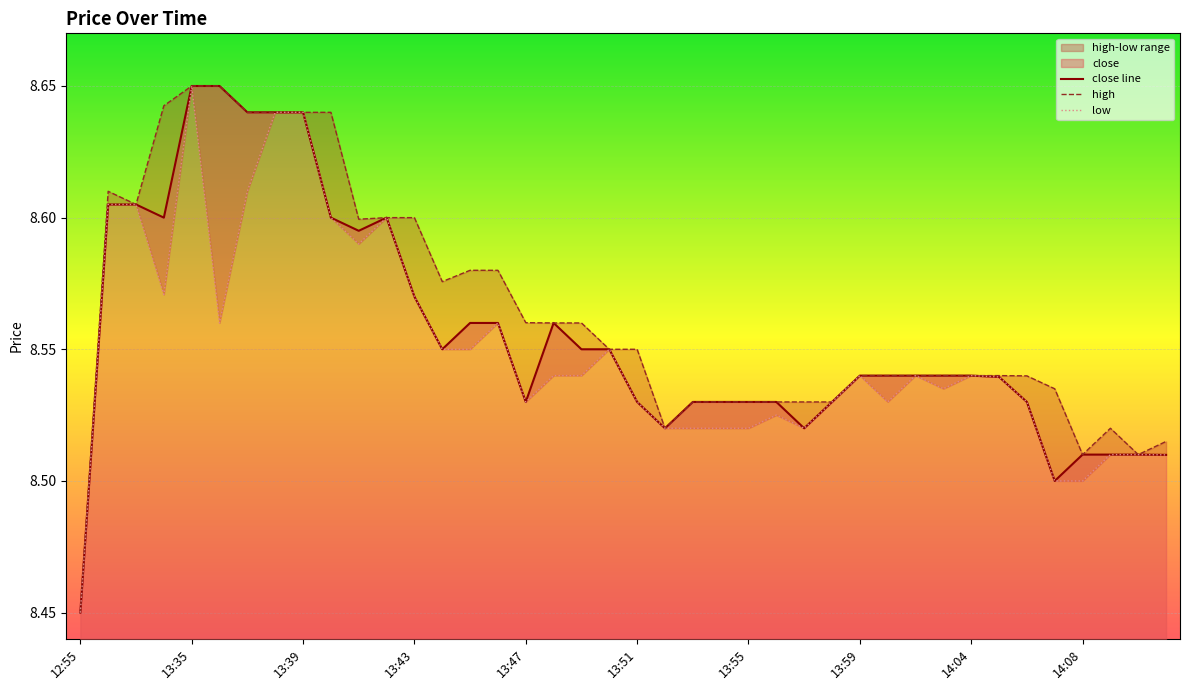

List the labels in order of low value, largest first.

13:35, 13:38, 13:39, 13:37, 13:30, 13:31, 13:40, 13:42, 13:41, 13:34, 13:43, 13:36, 13:46, 13:44, 13:45, 13:50, 13:48, 13:49, 13:59, 14:02, 14:04, 14:05, 14:03, 13:47, 13:51, 13:58, 14:00, 14:06, 13:56, 13:52, 13:53, 13:54, 13:55, 13:57, 14:09, 14:11, 14:12, 14:07, 14:08, 12:55